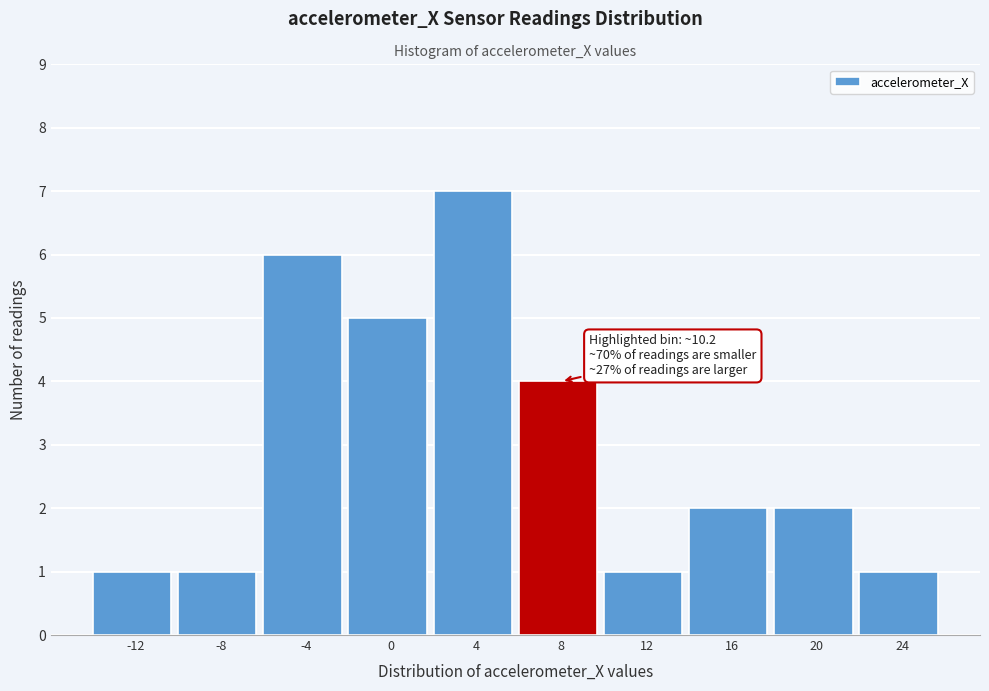

Reading left to right, what are all the values shown in this chart?

1	1	6	5	7	4	1	2	2	1